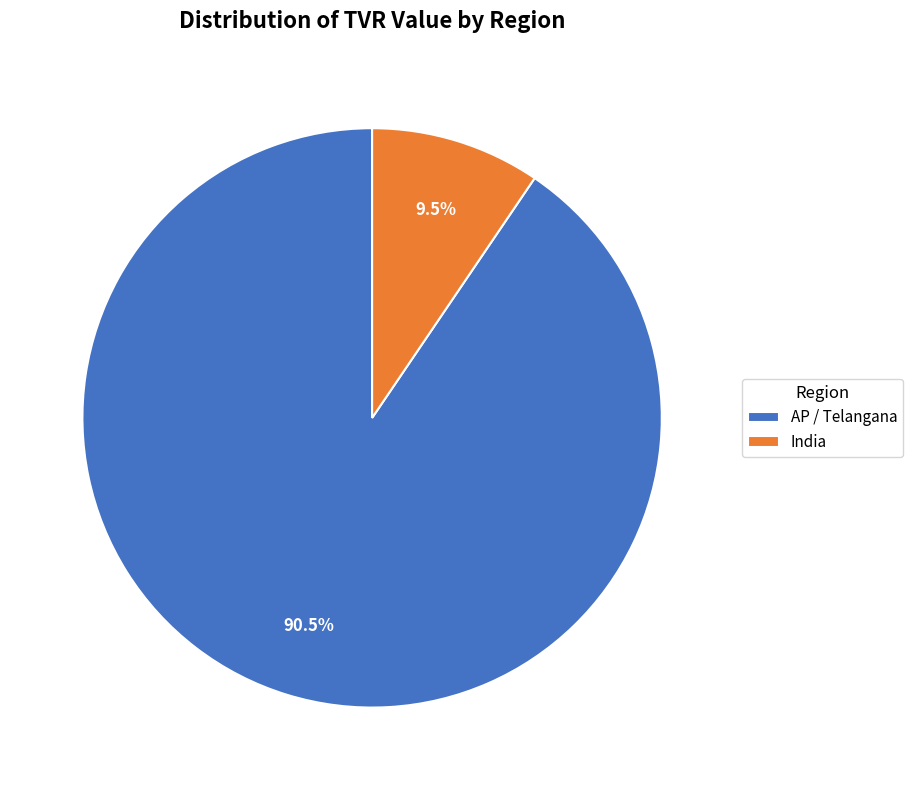

To the nearest percent, what is the combined percentage of AP / Telangana and India?

100%